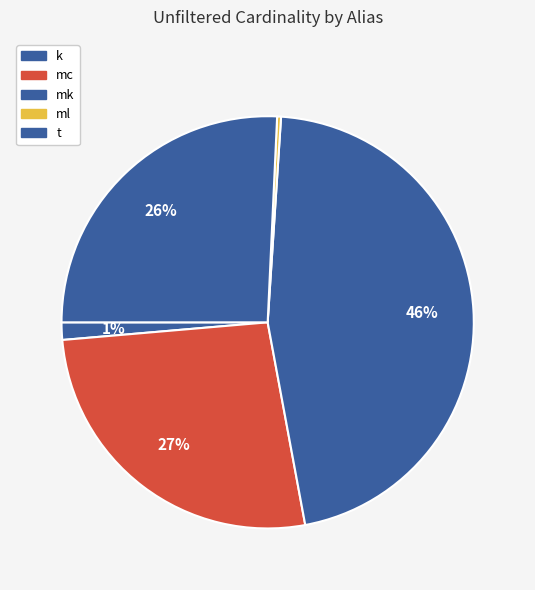

Count the number of slices in the pie.

5